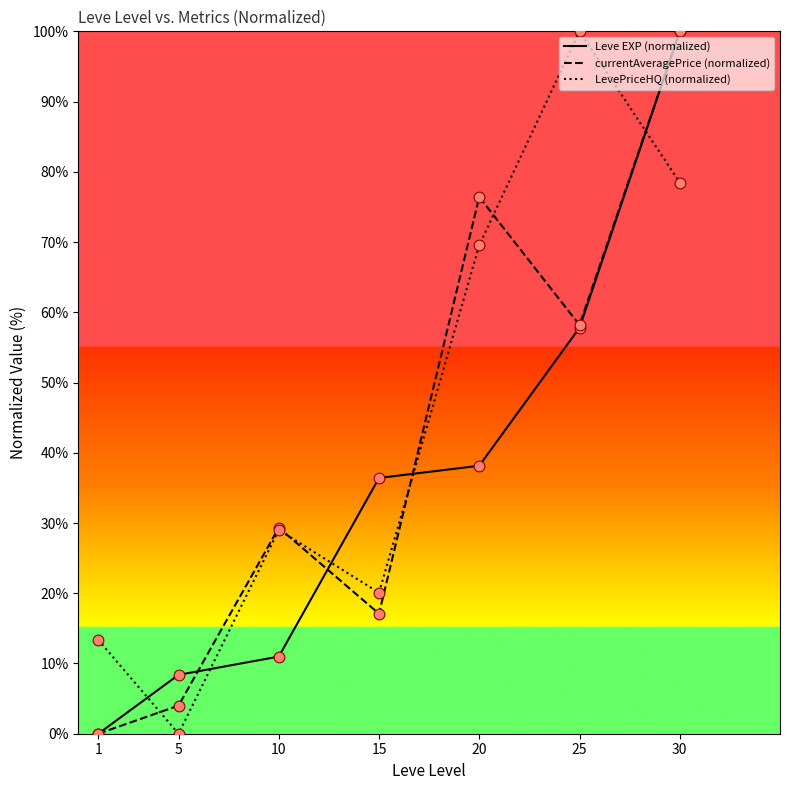

Which series has the largest total across all categories?

LevePriceHQ (normalized)